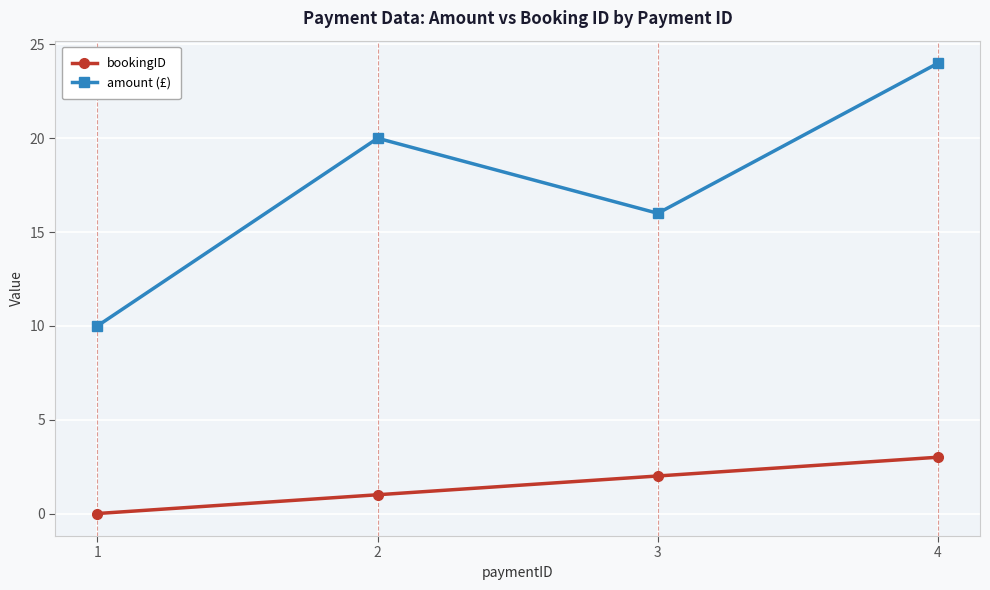

Which series changed the most between 2 and 3?

amount (£)